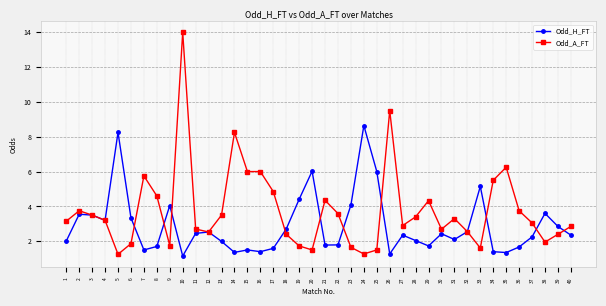

What is the difference between the Odd_H_FT values at 17 and 1?

0.4